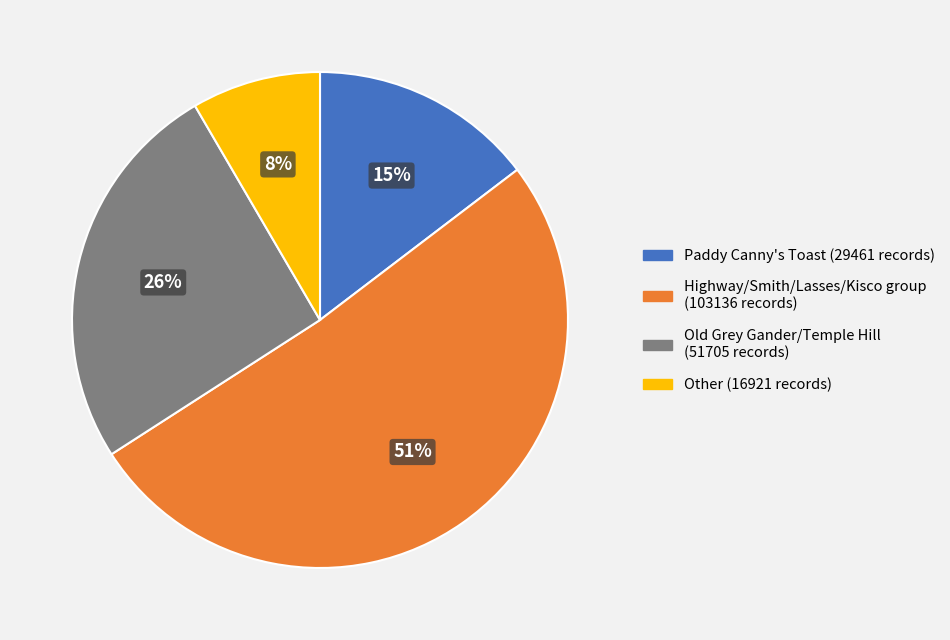

To the nearest percent, what is the difference between the largest and smallest slice percentages?

43%